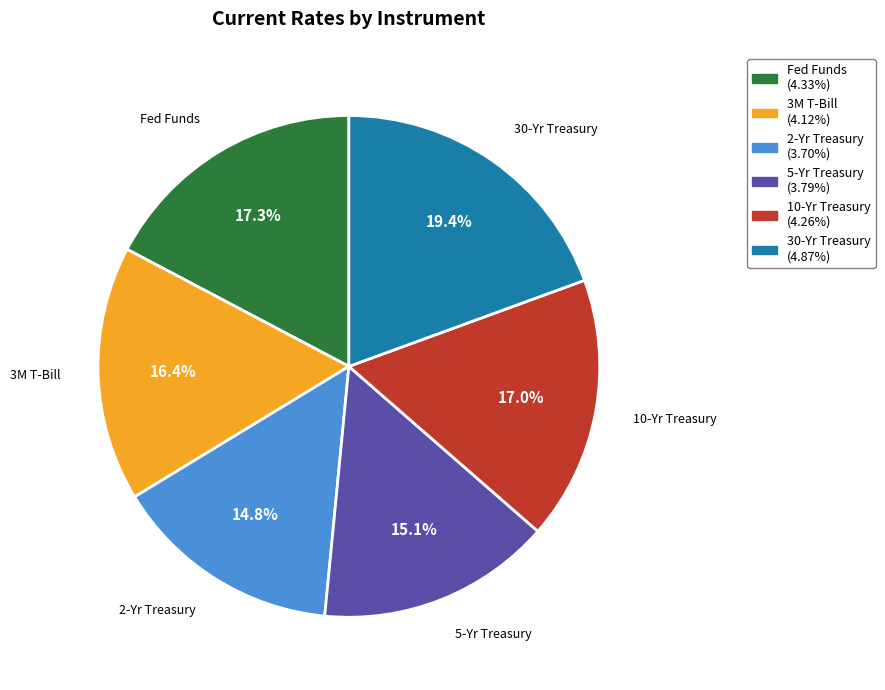

What is the largest slice in the pie chart?

30-Yr Treasury